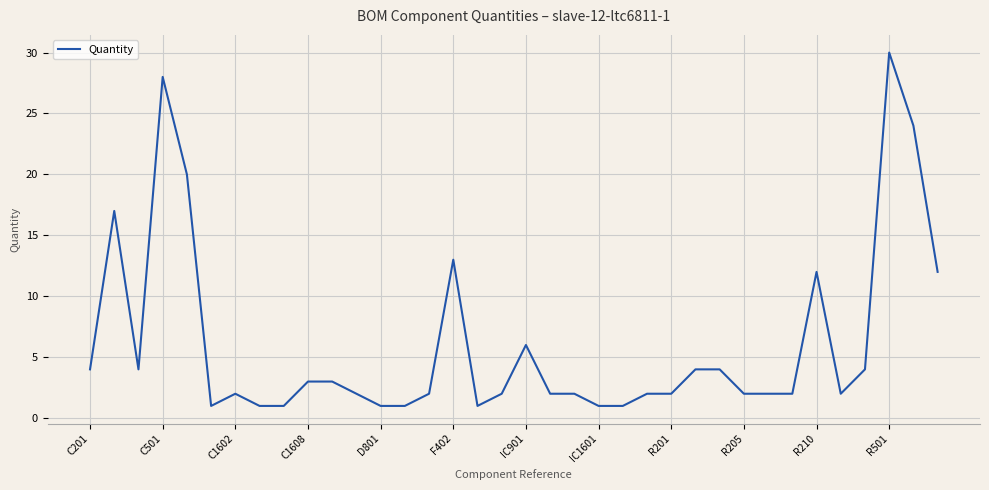

What is the difference between the maximum and minimum values?

29